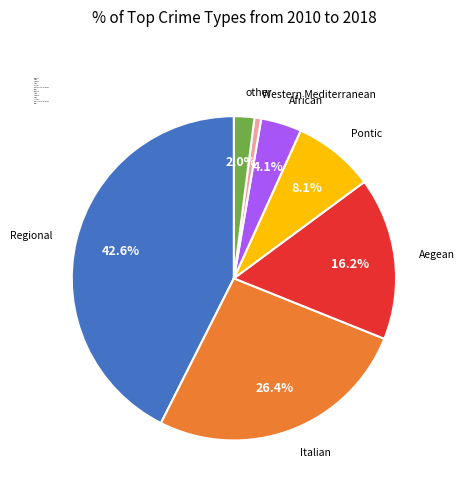

Between Italian and Regional, which is larger?

Regional